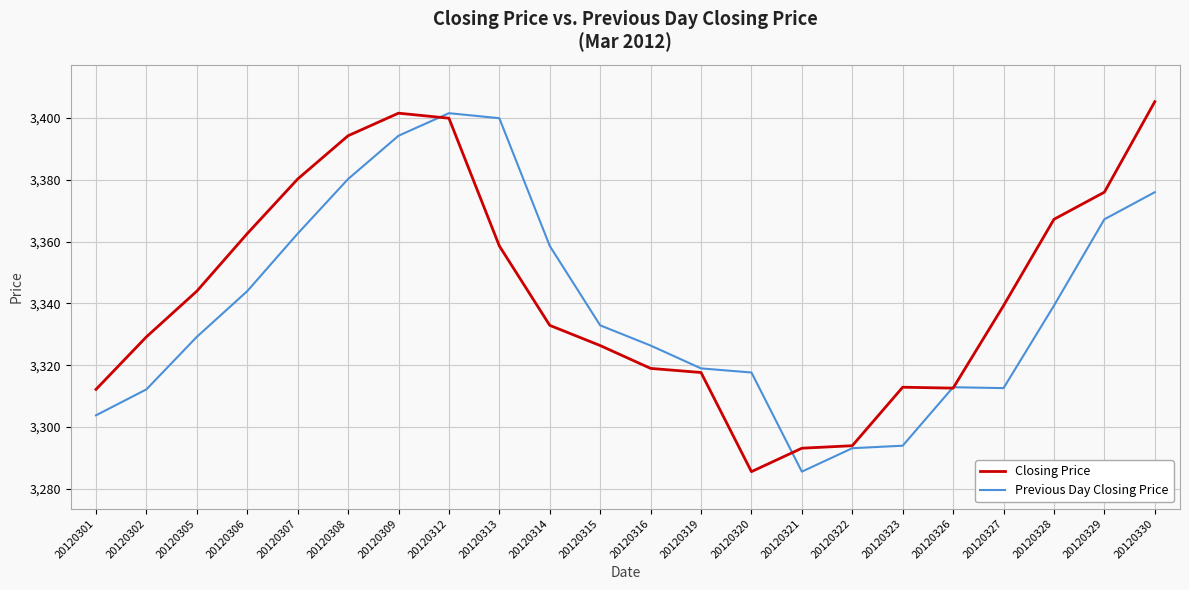

Is it true that Closing Price equals 1920.1 at 20120307?

False